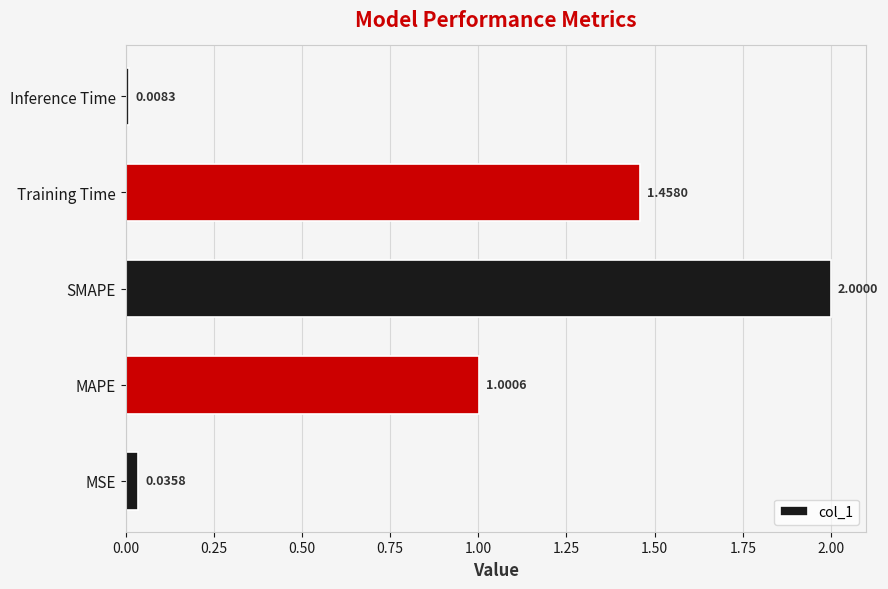

How many bars are there in total?

5